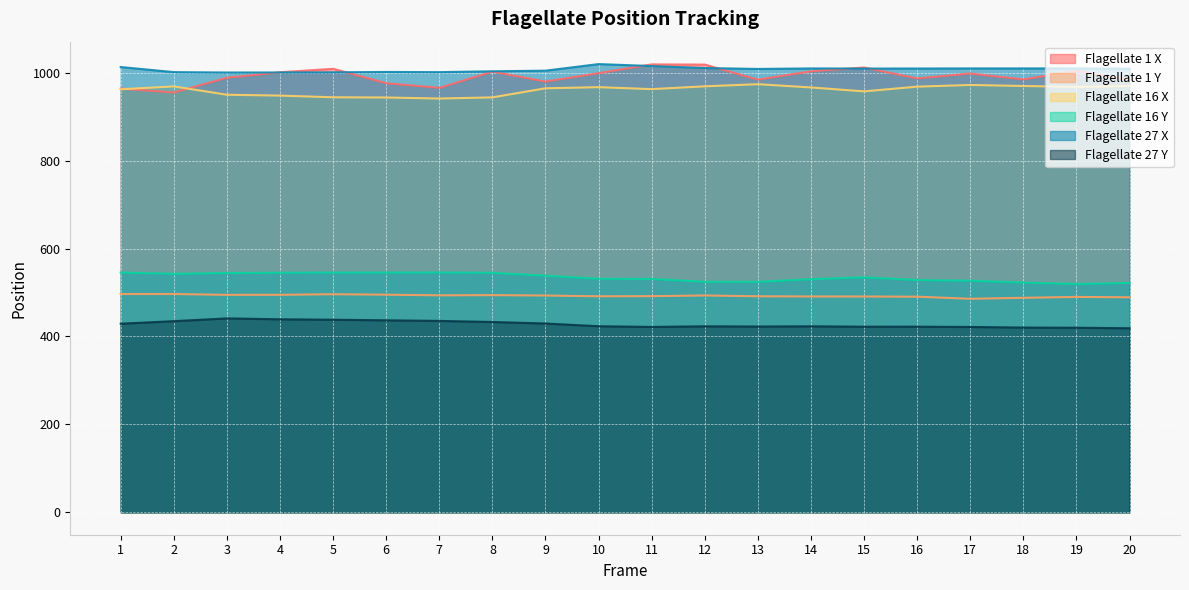

What is the difference between the second highest and minimum values in the flagellate_27_y series?

20.4